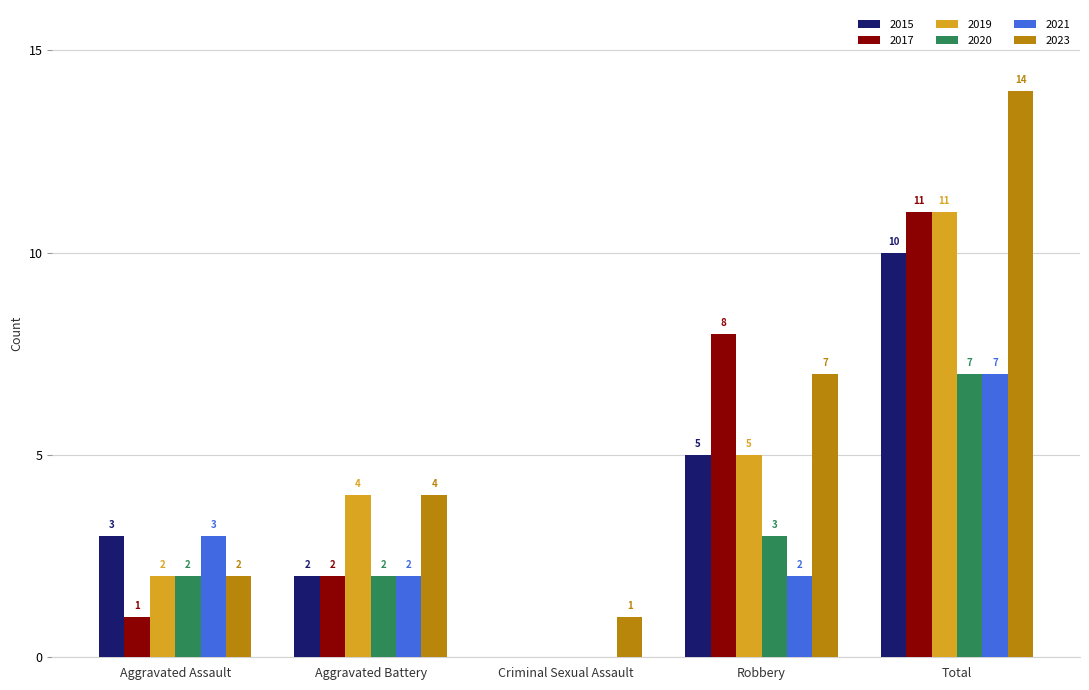

What is the sum of the 2019 values at Aggravated Battery and Robbery?

9